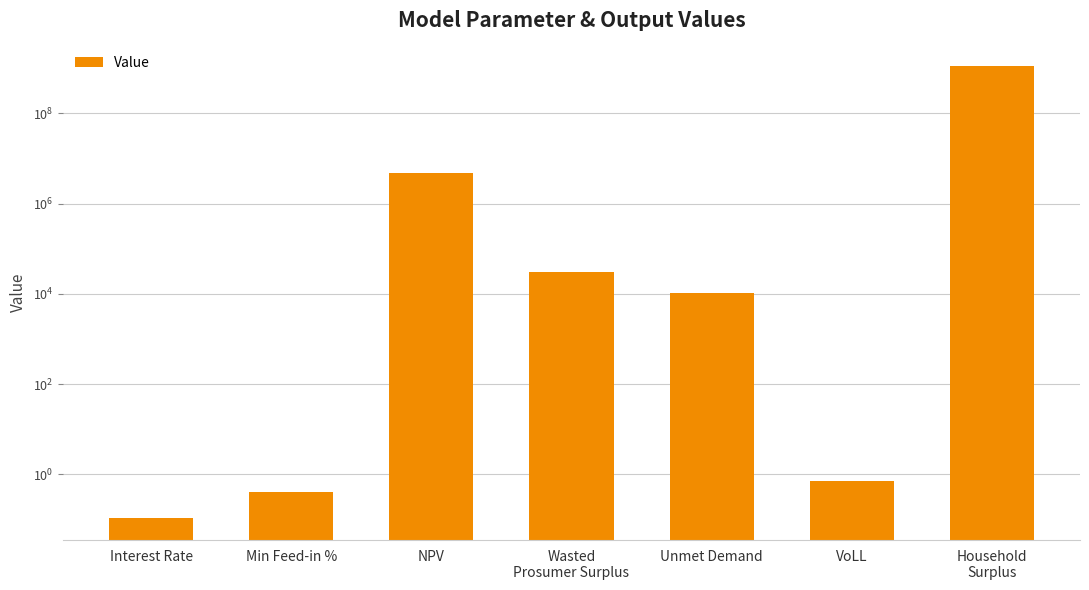

What is the ratio of the value at Household
Surplus to the value at Unmet Demand?

107152.5